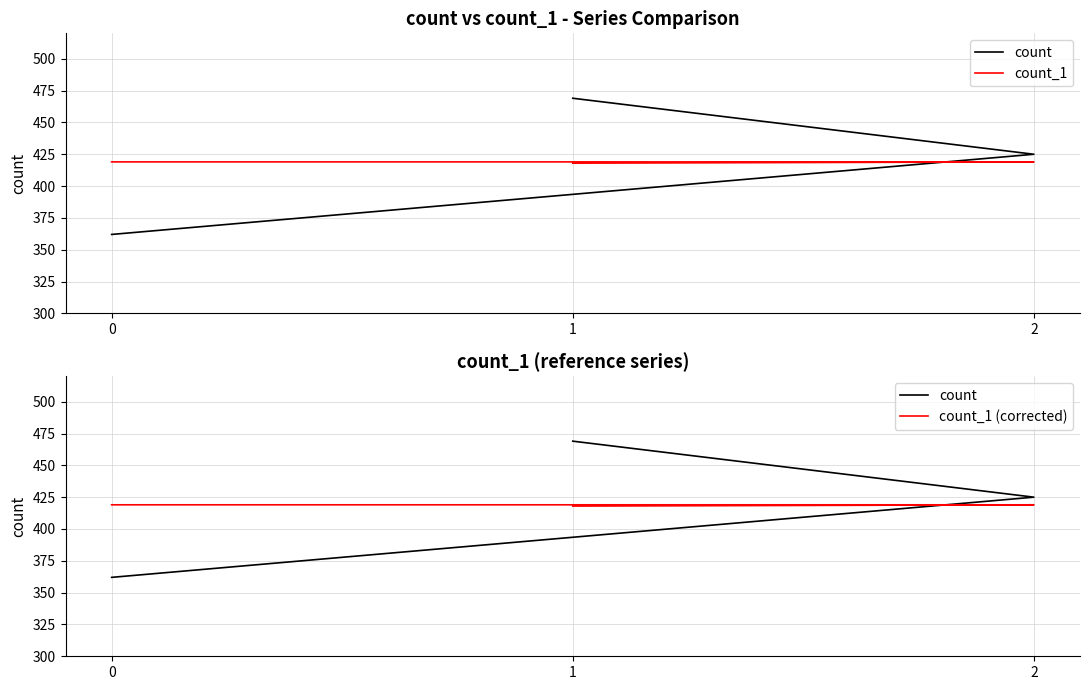

What is the total value across all series at 1?

1305